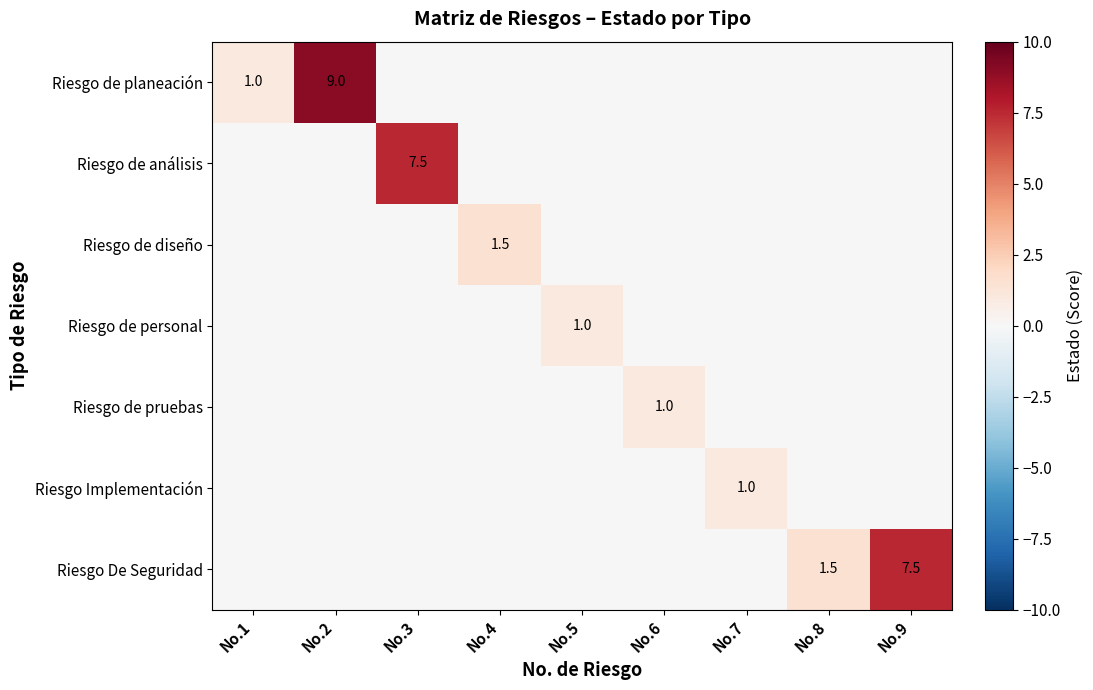

The Riesgo De Seguridad series shows 1.5 at No.8. True or false?

True